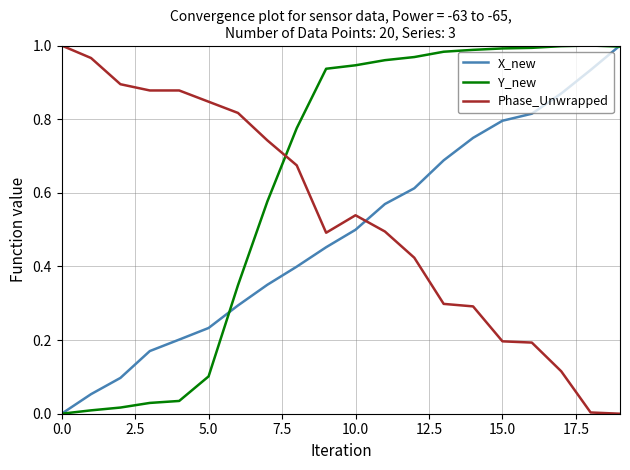

Which series has the largest total across all categories?

Y_new